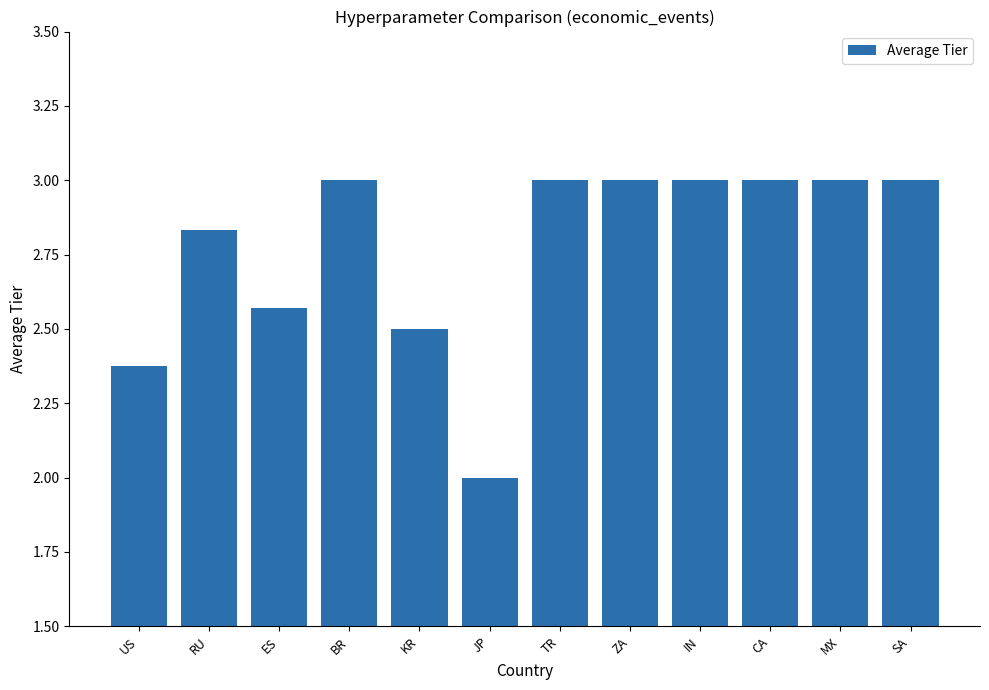

What is the sum of the values at KR and SA?

5.5